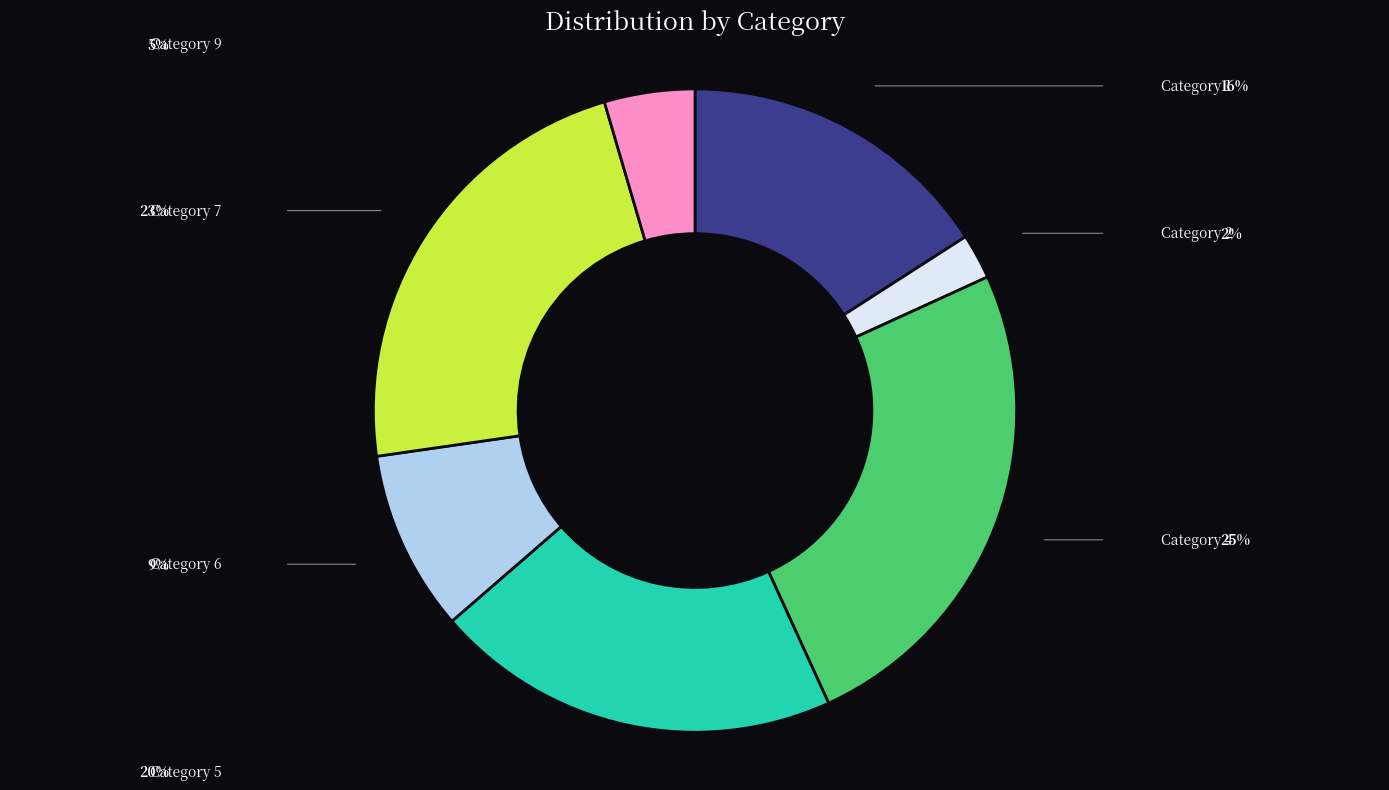

How many segments does this pie chart have?

7